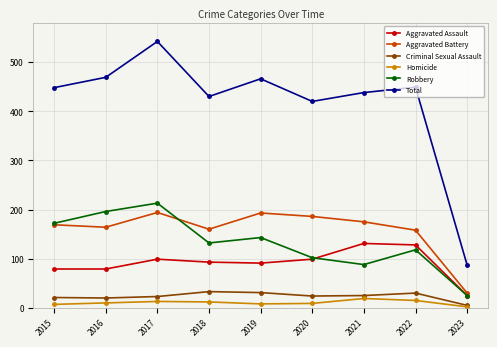

What is the greatest value displayed?

542